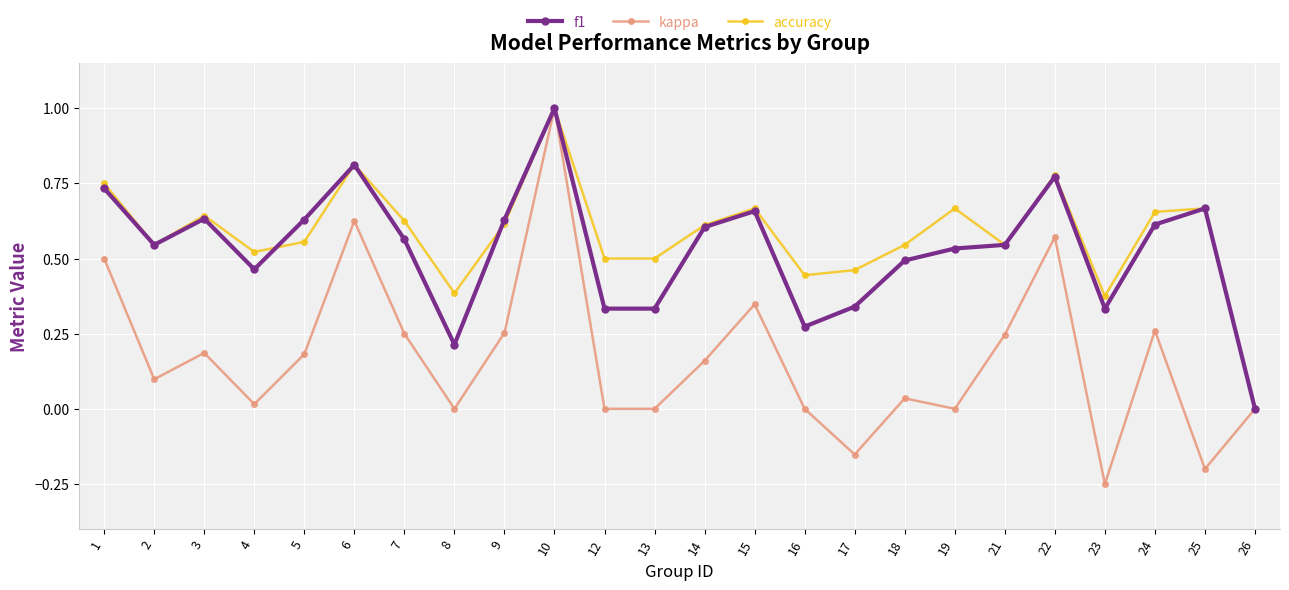

How many interior local peaks does the kappa series have?

7